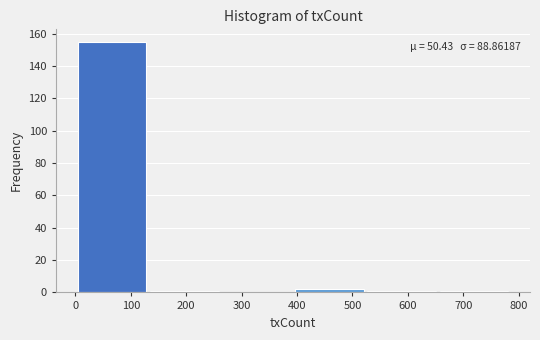

Over which range of the x-axis is the bar tallest?

0 to 130